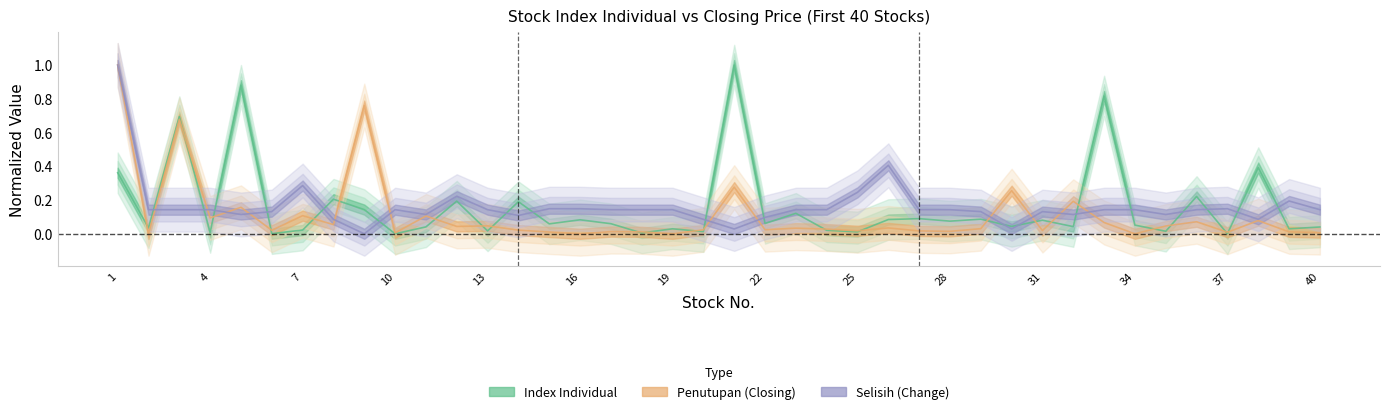

Reading left to right, list all the values displayed in this chart.

Index Individual: 1=0.4	2=0.0	3=0.7	4=0.0	5=0.9	6=0.0	7=0.0	8=0.2	9=0.1	10=0.0	11=0.0	12=0.2	13=0.0	14=0.2	15=0.1	16=0.1	17=0.1	18=0.0	19=0.0	20=0.0	21=1.0	22=0.1	23=0.1	24=0.0	25=0.0	26=0.1	27=0.1	28=0.1	29=0.1	30=0.0	31=0.1	32=0.0	33=0.8	34=0.1	35=0.0	36=0.2	37=0.0	38=0.4	39=0.0	40=0.0
Penutupan: 1=1.0	2=0.0	3=0.7	4=0.1	5=0.2	6=0.0	7=0.1	8=0.1	9=0.8	10=0.0	11=0.1	12=0.0	13=0.0	14=0.0	15=0.0	16=0.0	17=0.0	18=0.0	19=0.0	20=0.0	21=0.3	22=0.0	23=0.0	24=0.0	25=0.0	26=0.0	27=0.0	28=0.0	29=0.0	30=0.3	31=0.0	32=0.2	33=0.1	34=0.0	35=0.0	36=0.1	37=0.0	38=0.1	39=0.0	40=0.0
Selisih: 1=1.0	2=0.1	3=0.1	4=0.1	5=0.1	6=0.1	7=0.3	8=0.1	9=0.0	10=0.1	11=0.1	12=0.2	13=0.1	14=0.1	15=0.1	16=0.1	17=0.1	18=0.1	19=0.1	20=0.1	21=0.0	22=0.1	23=0.1	24=0.1	25=0.2	26=0.4	27=0.1	28=0.1	29=0.1	30=0.0	31=0.1	32=0.1	33=0.1	34=0.1	35=0.1	36=0.1	37=0.1	38=0.1	39=0.2	40=0.1